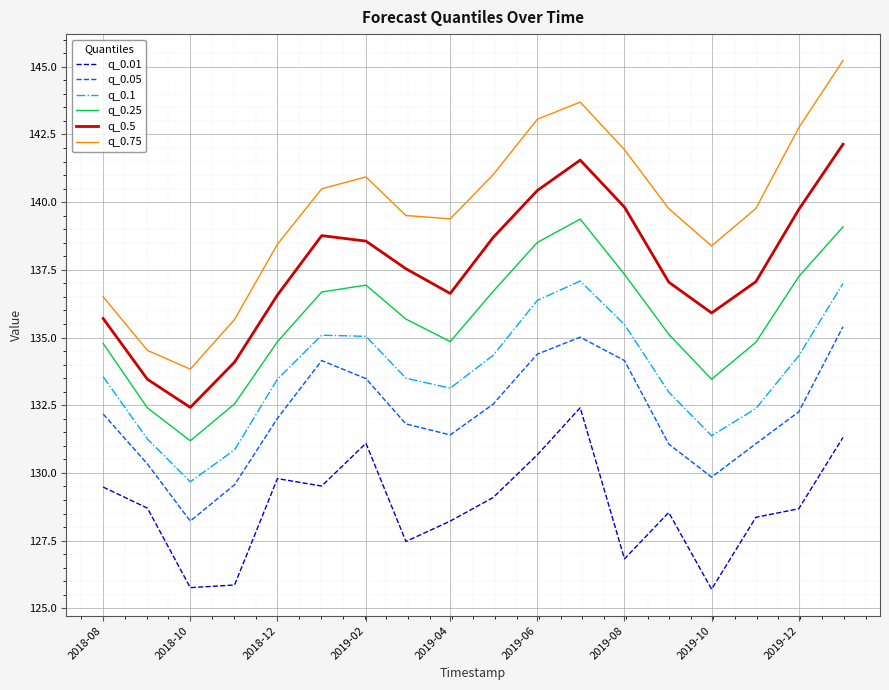

True or false: q_0.01 and q_0.25 intersect in this chart.

False